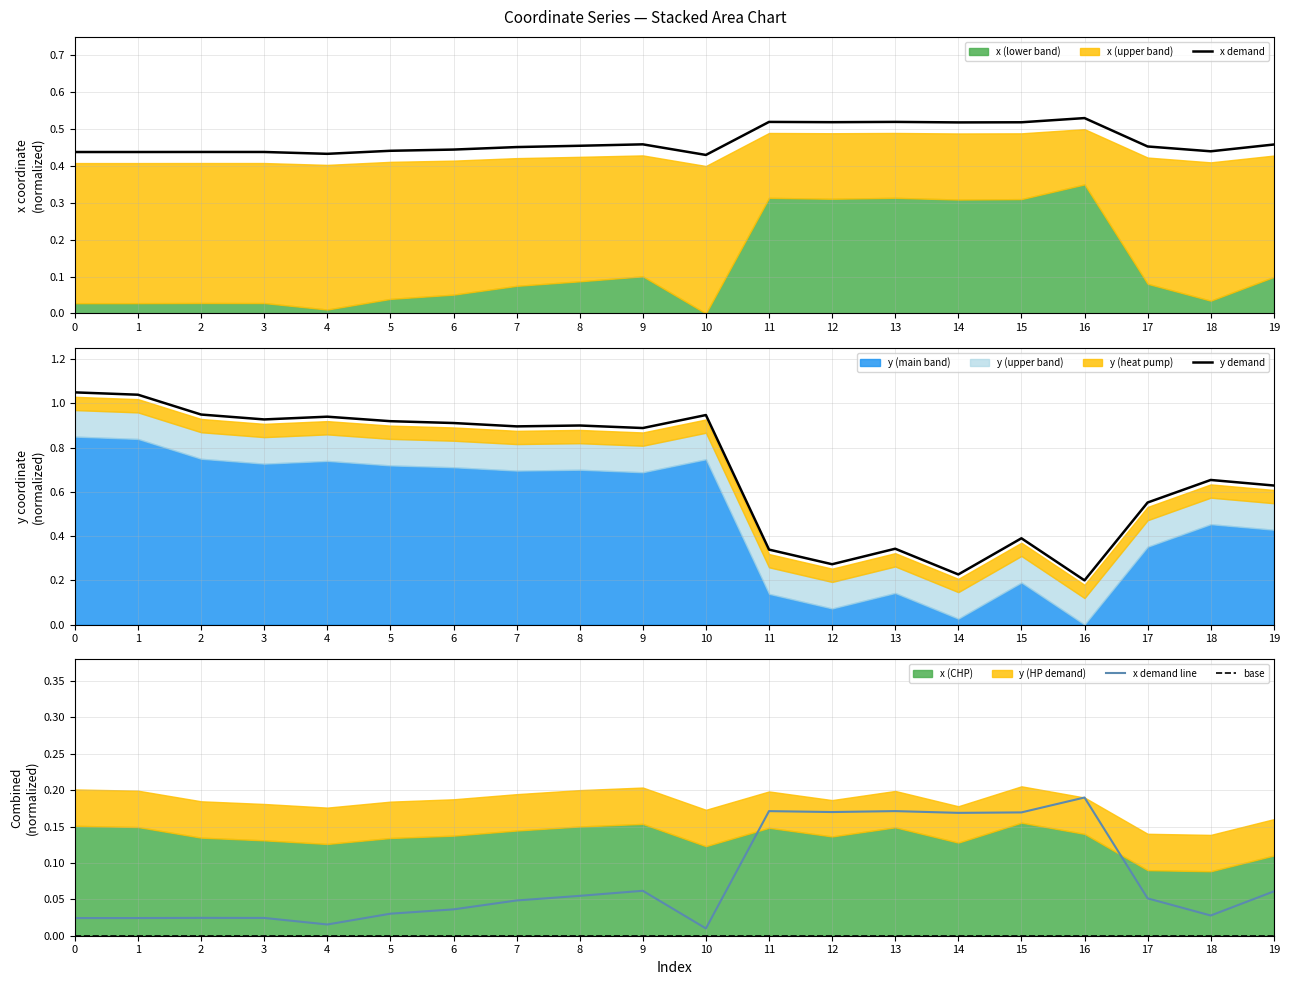

What is the maximum value shown in the chart?

1.1